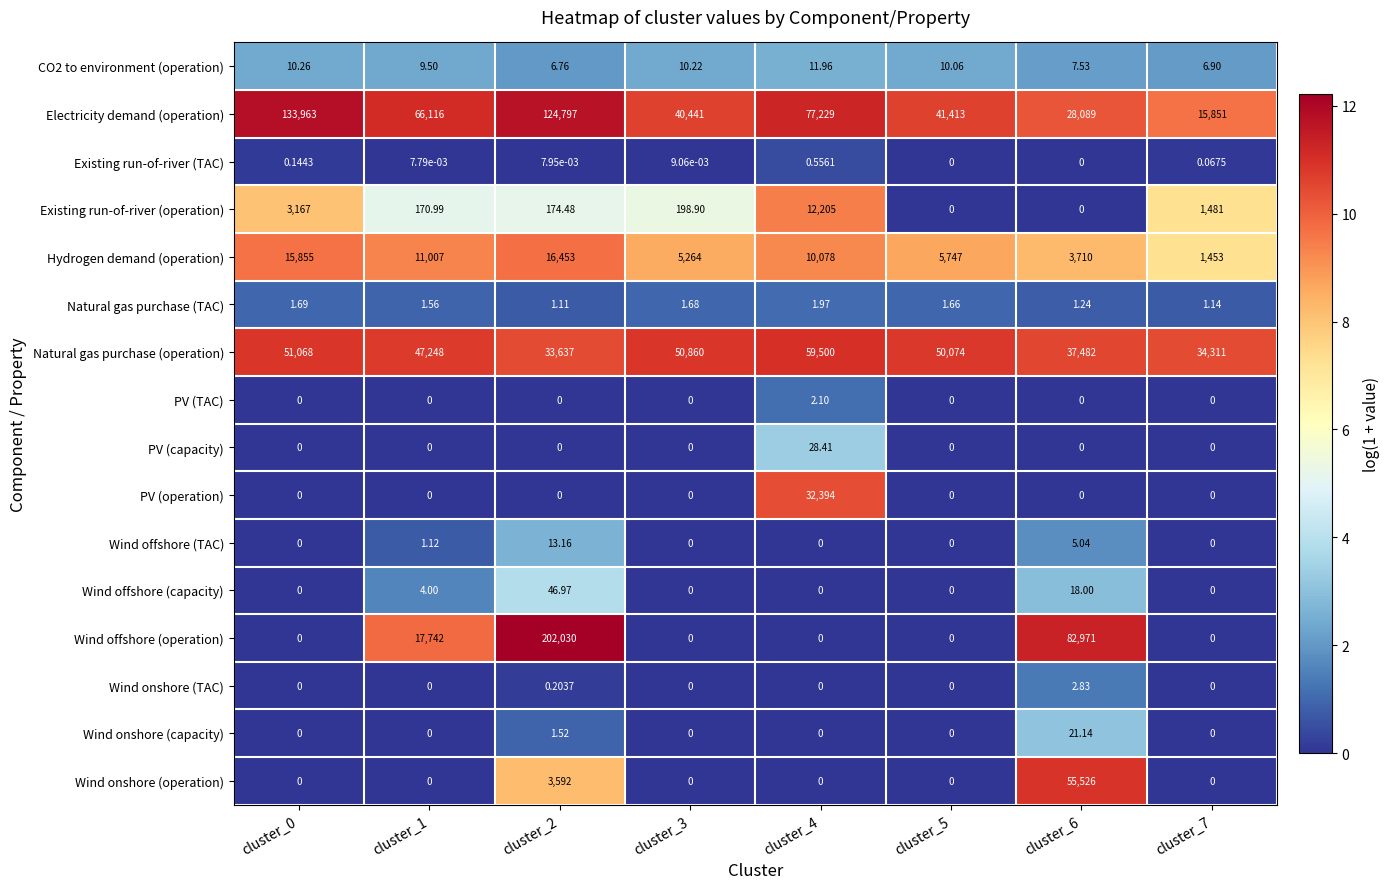

Which series changed the most between cluster_1 and cluster_4?

PV (operation)